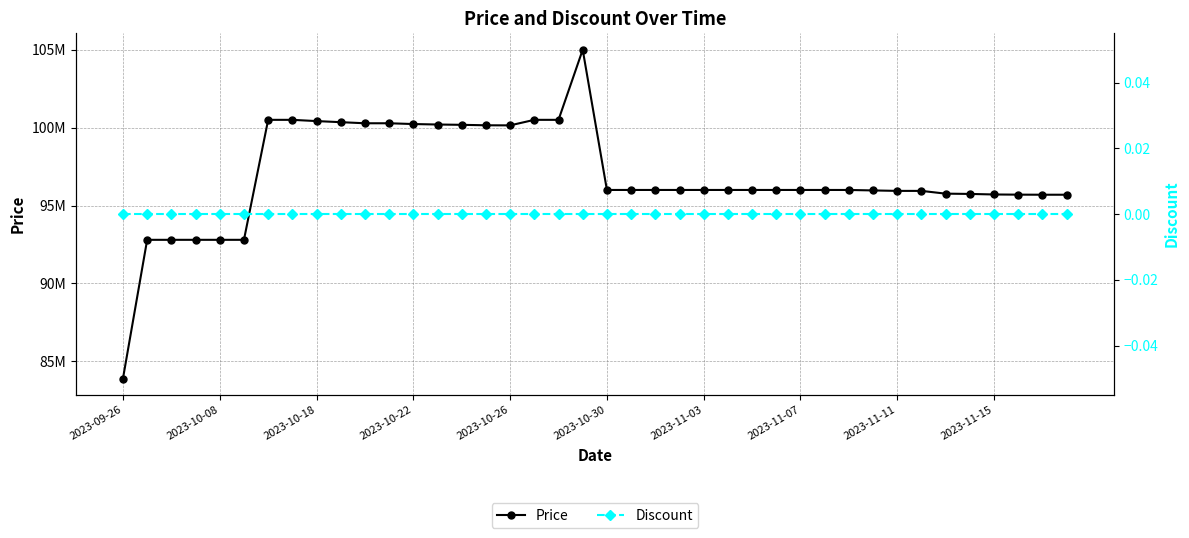

At 15, list the series in order from smallest to largest.

Discount, Price